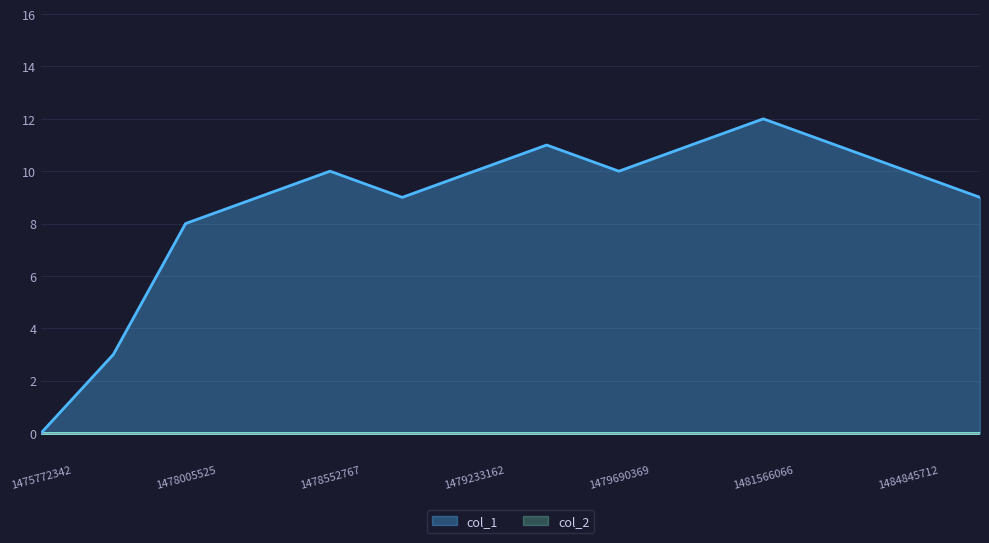

True or false: the data shows 15 at 1479233162.

False